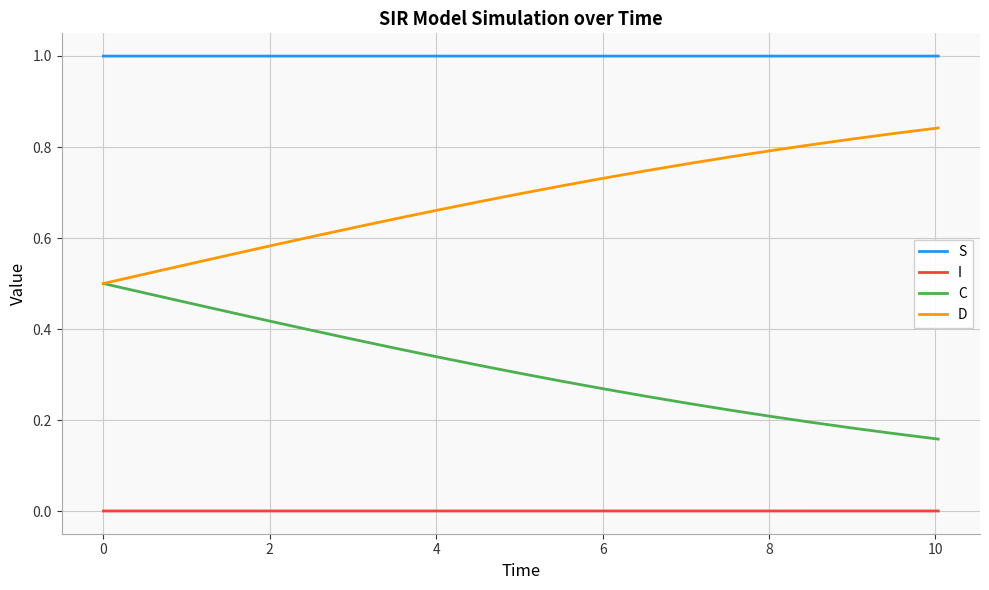

True or false: S and C cross at least once.

False